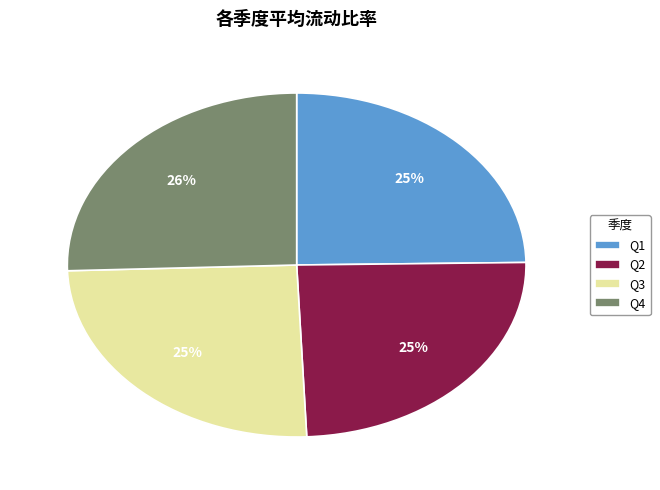

To the nearest percent, what is the combined percentage of Q2 and Q3?

50%